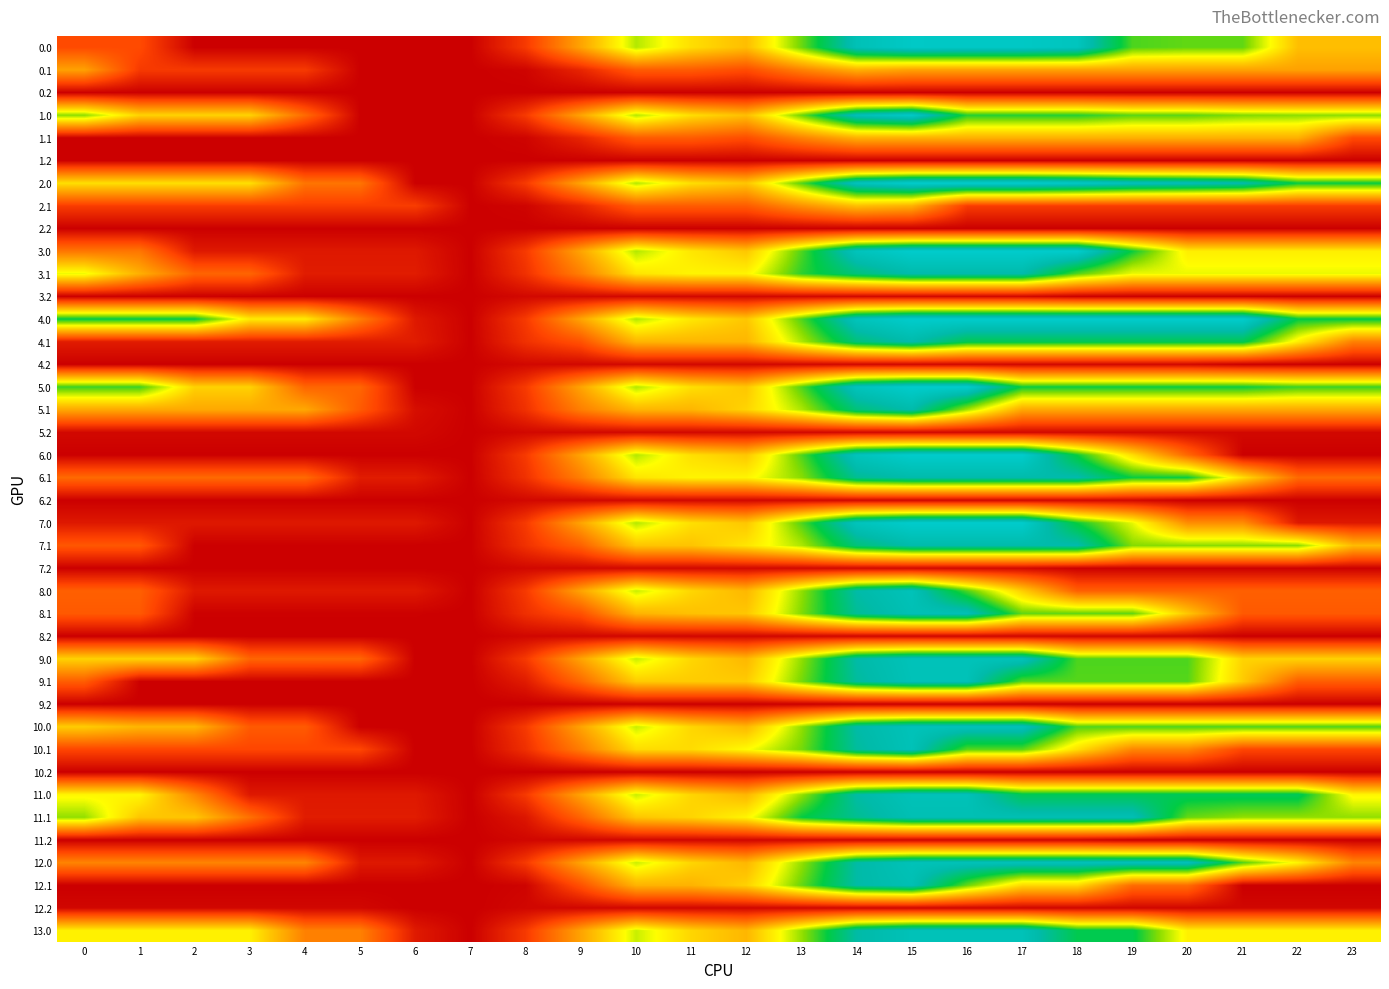

What is the total value across all series at 11?

15407.0